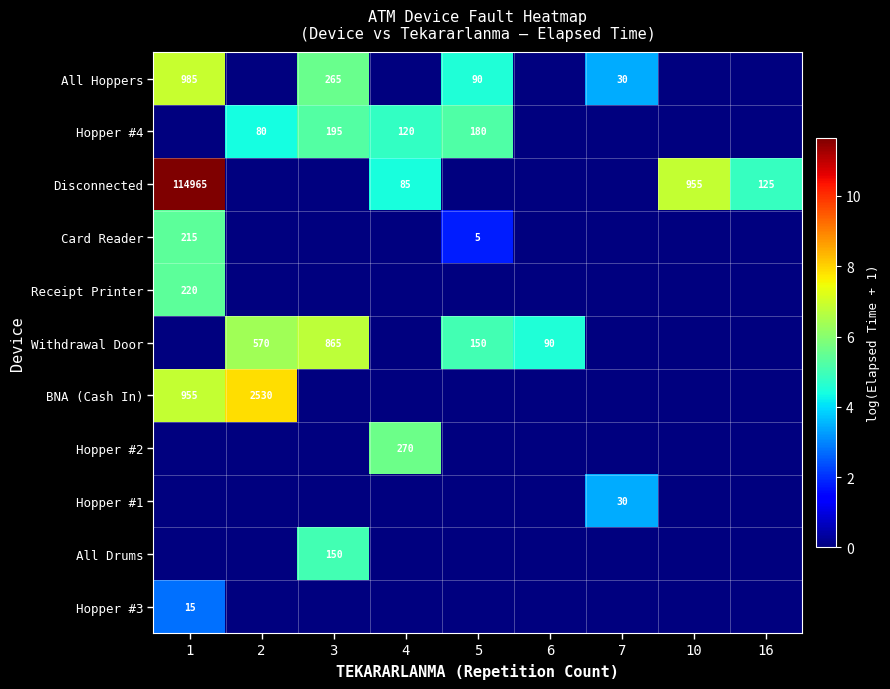

What is the difference between the highest and lowest values at 3?

6.8